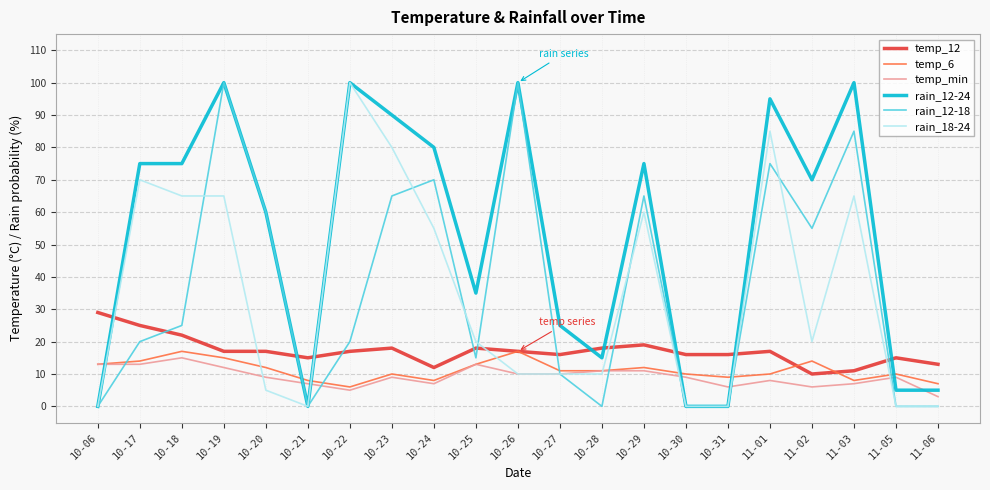

At which category does rain_12-18 reach its first local valley?

10-21